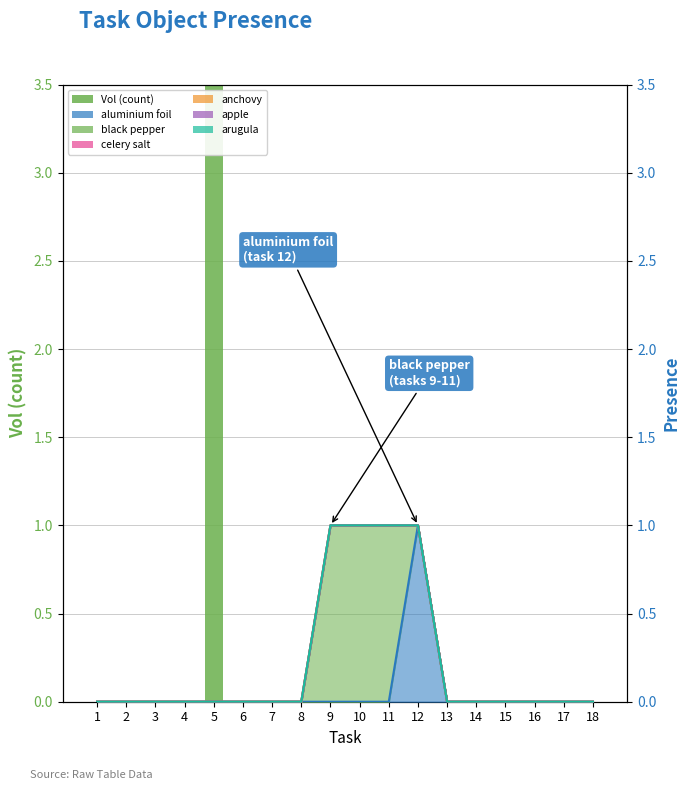

What is the greatest value displayed?

60